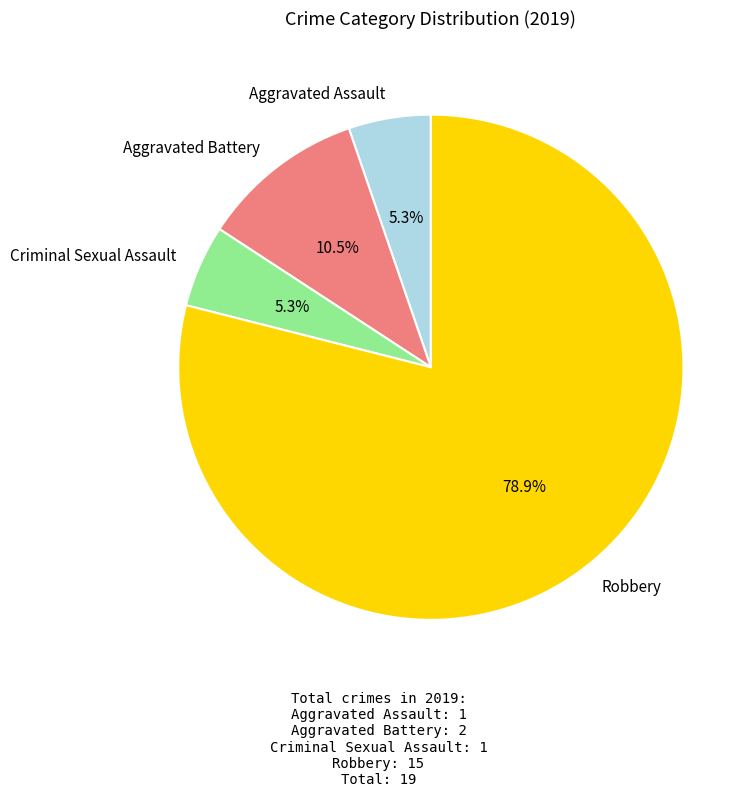

To the nearest percent, what is the difference between the largest and smallest slice percentages?

74%